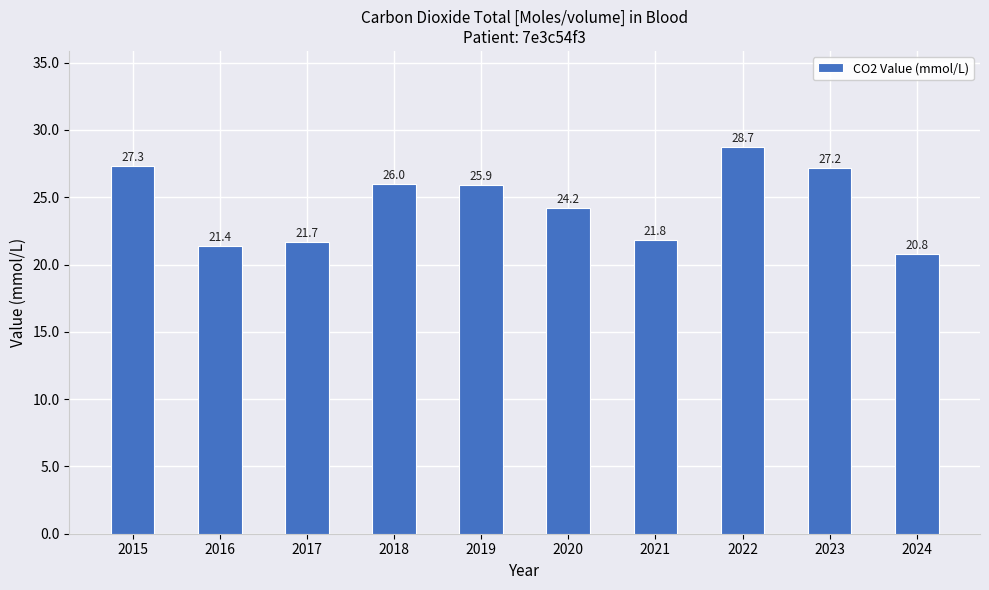

Is it true that the value at 2017 is 21.7?

True